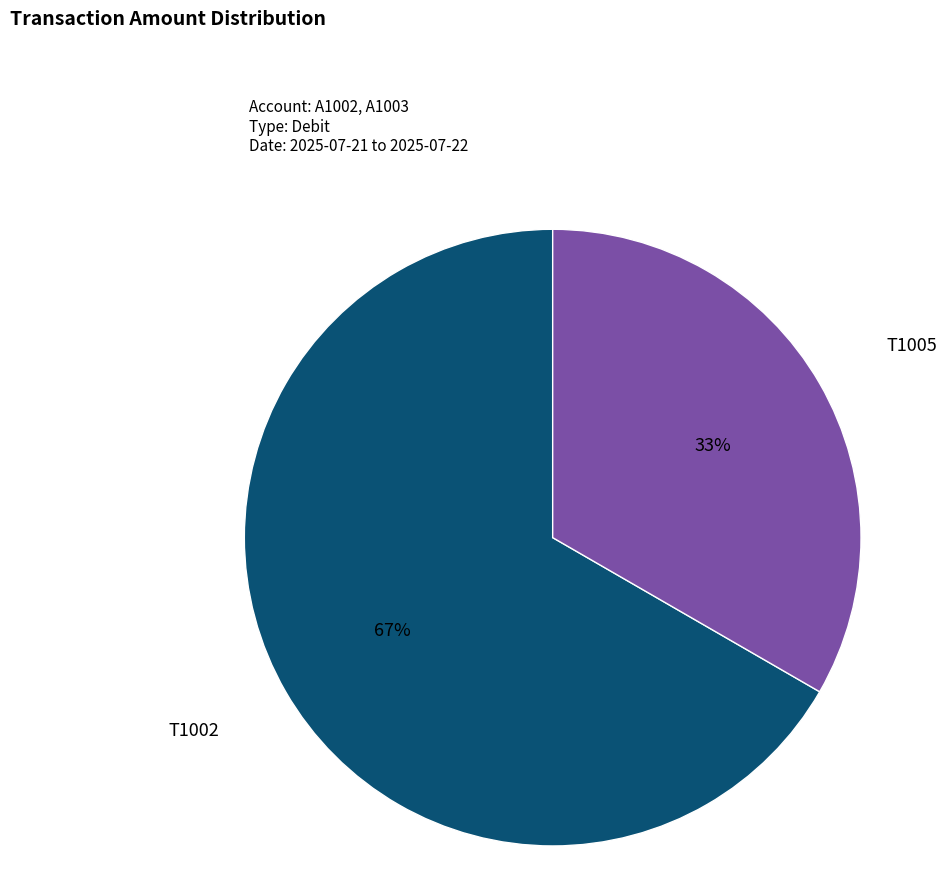

To the nearest percent, what is the average slice percentage?

50%